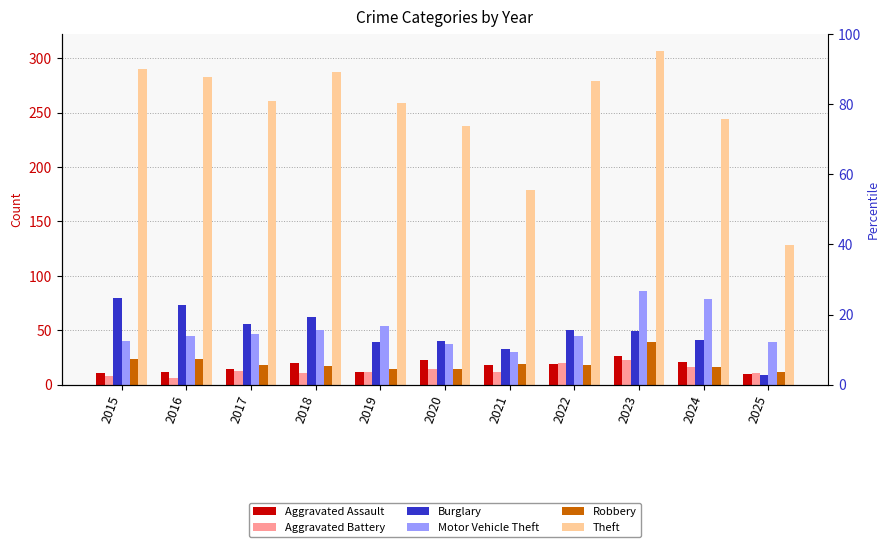

What is the greatest value displayed?

307